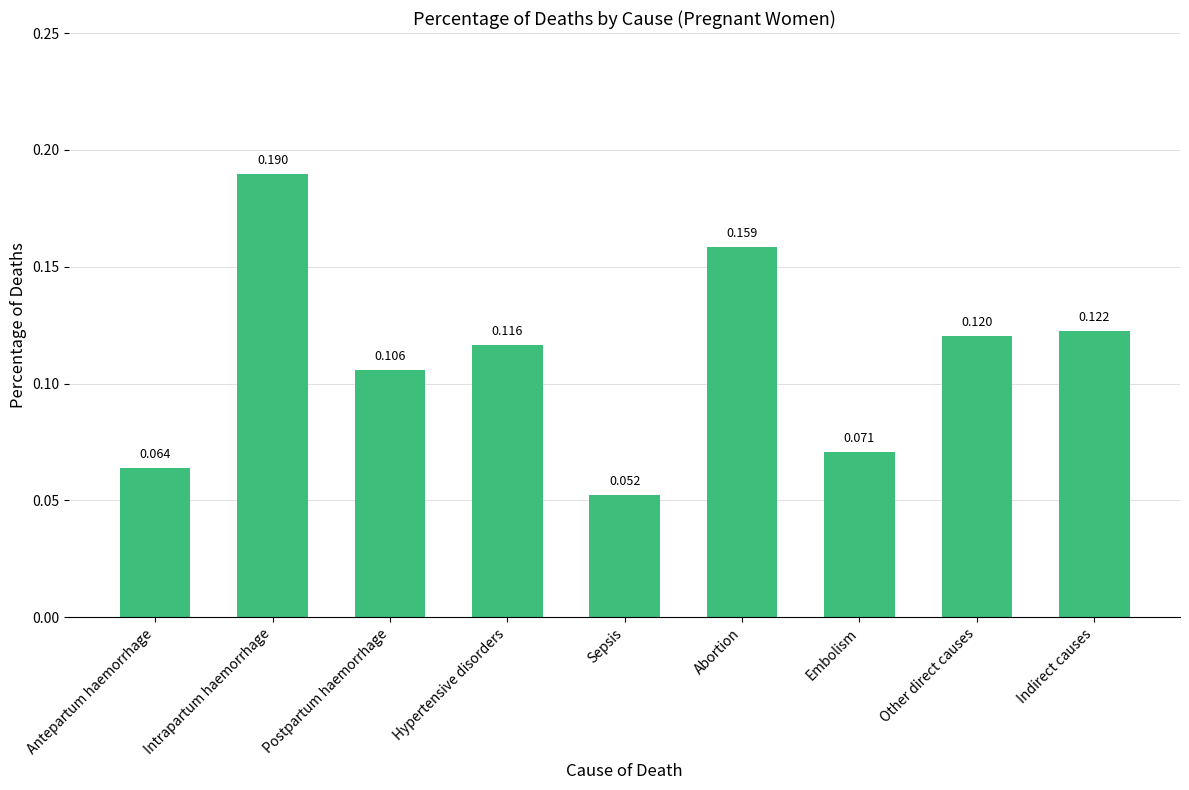

Between Hypertensive disorders and Other direct causes, which is larger?

Other direct causes